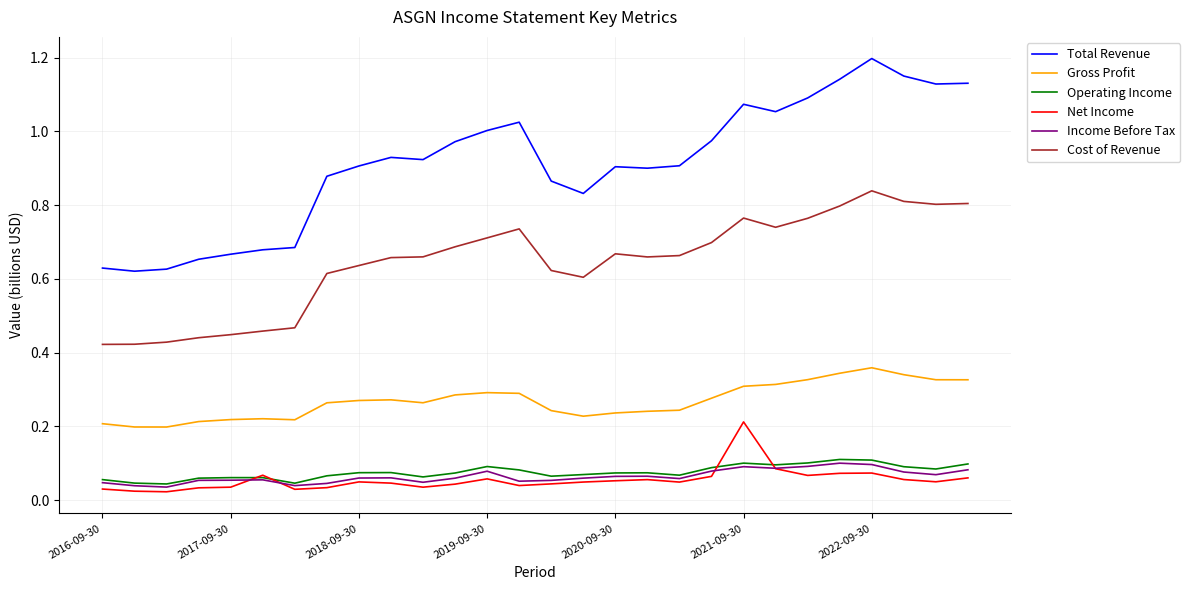

True or false: Operating Income and Gross Profit intersect in this chart.

False